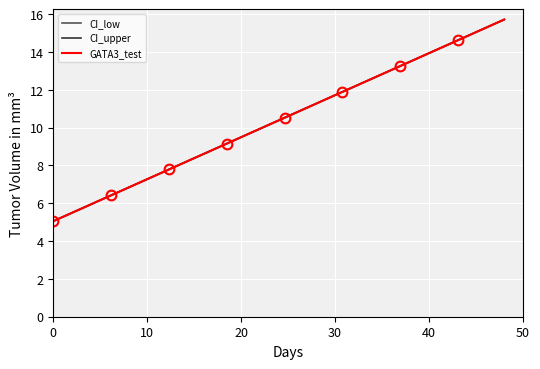

What is the minimum value for GATA3_test?

5.1